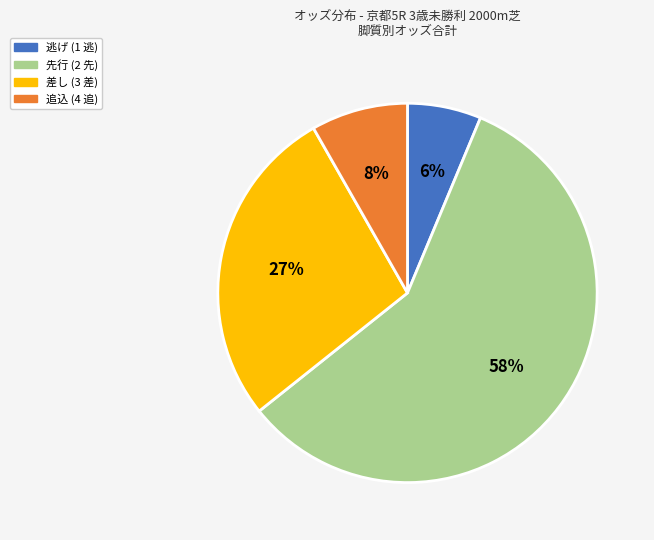

Is there a majority slice in this chart?

Yes